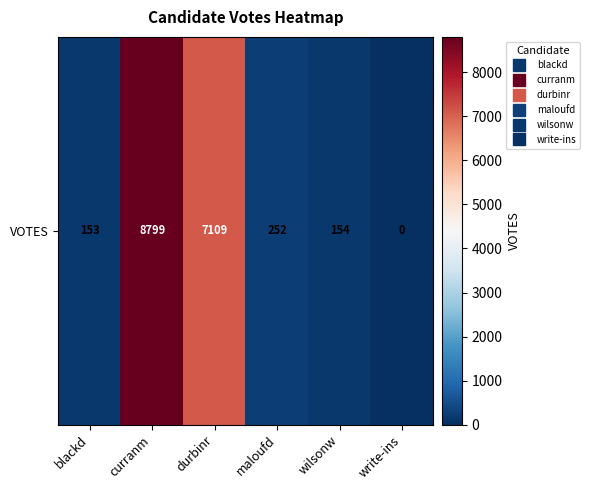

Is it true that the value at durbinr is 7109?

True